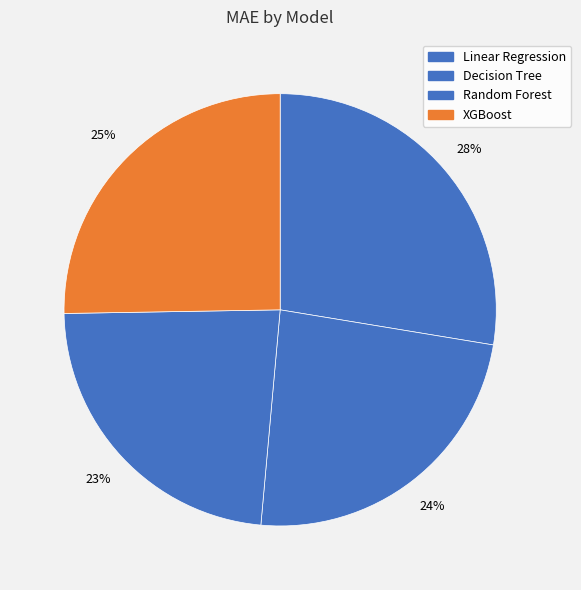

Is there any slice that represents more than half of the pie?

No